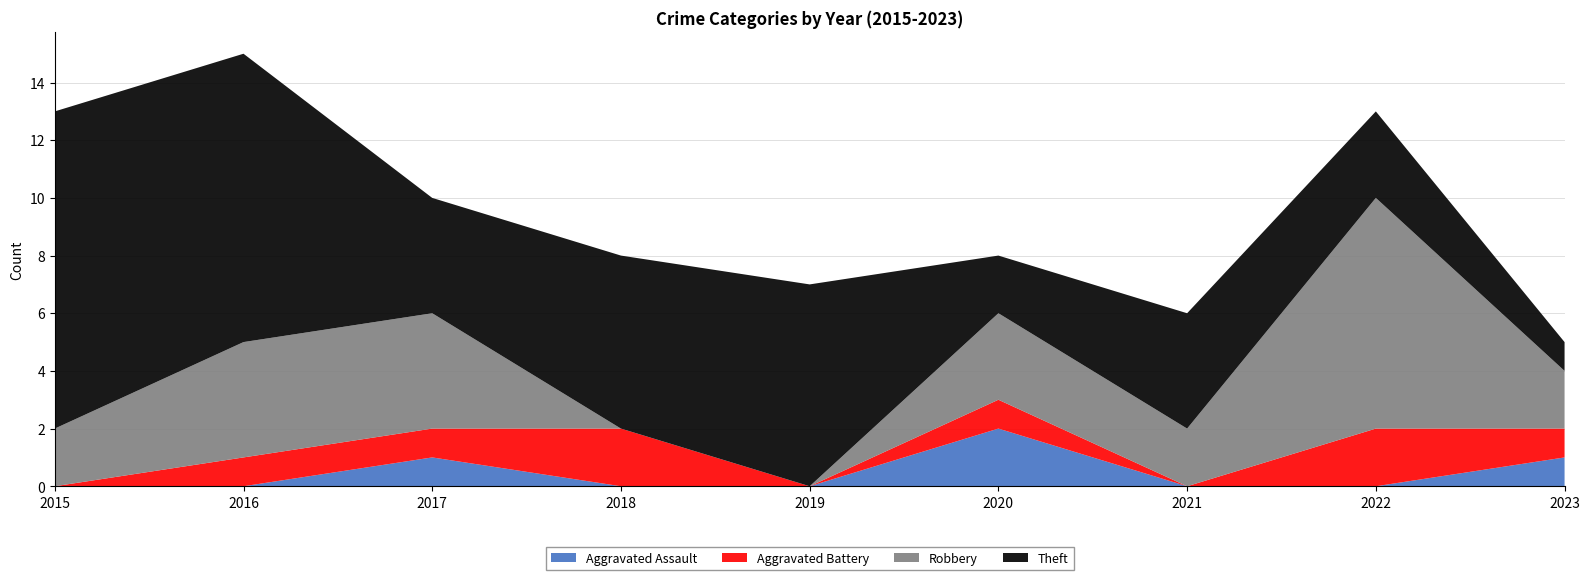

Reading right to left, what are all the values shown in this chart?

Aggravated Assault: 1	0	0	2	0	0	1	0	0
Aggravated Battery: 1	2	0	1	0	2	1	1	0
Robbery: 2	8	2	3	0	0	4	4	2
Theft: 1	3	4	2	7	6	4	10	11